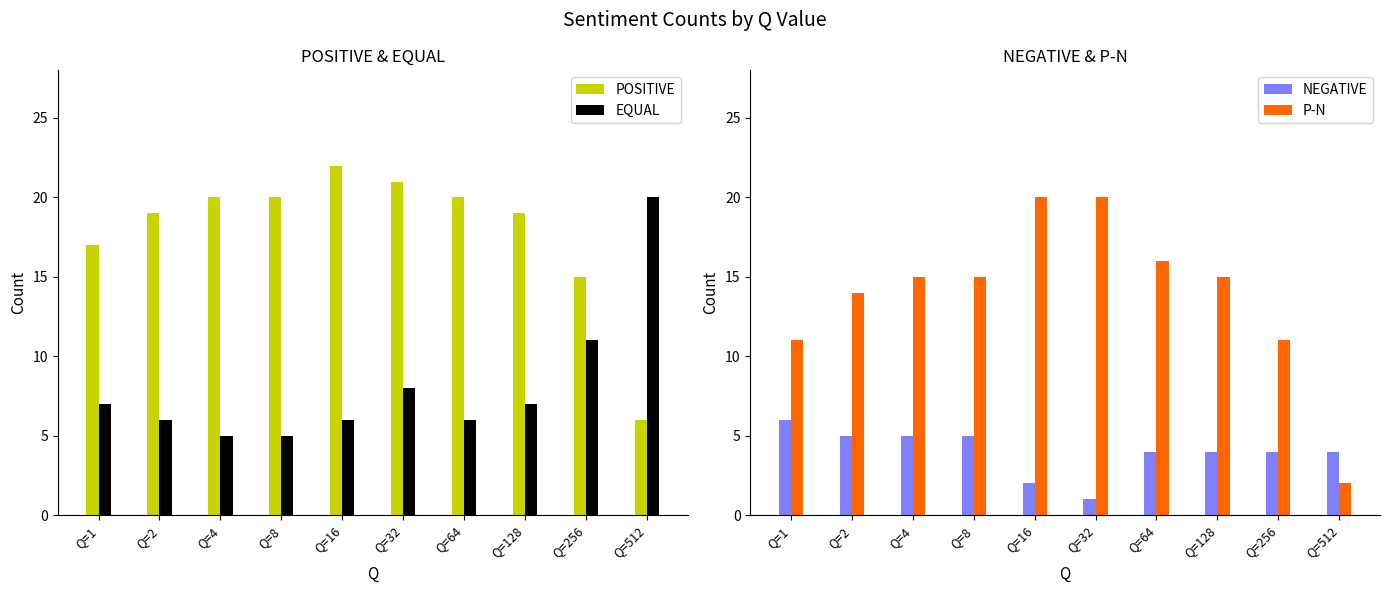

What is the sum of the POSITIVE values at Q=1 and Q=32?

38